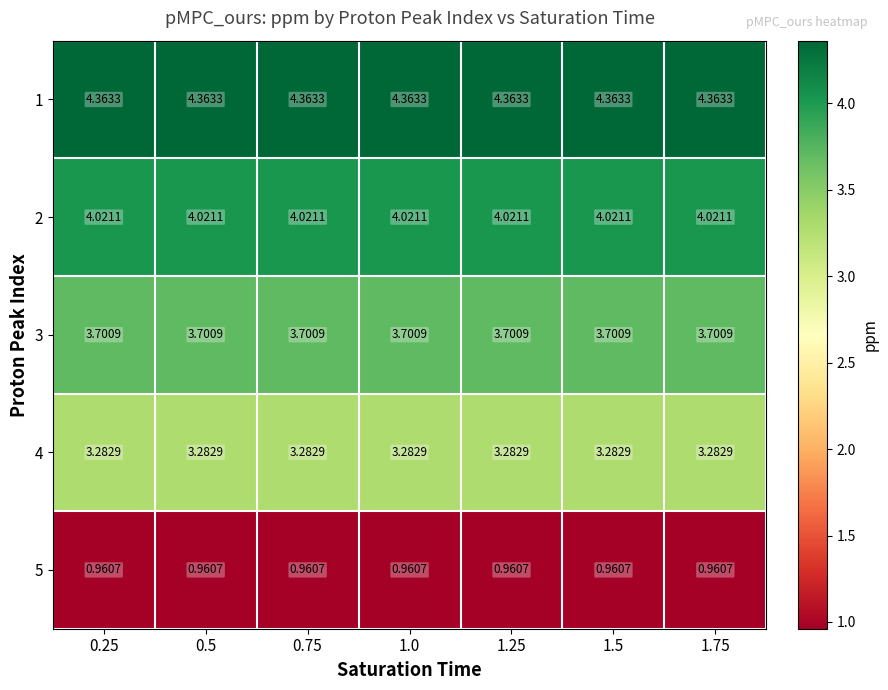

Is the value of 4 at 1.75 greater than the value of 1 at 0.5?

No